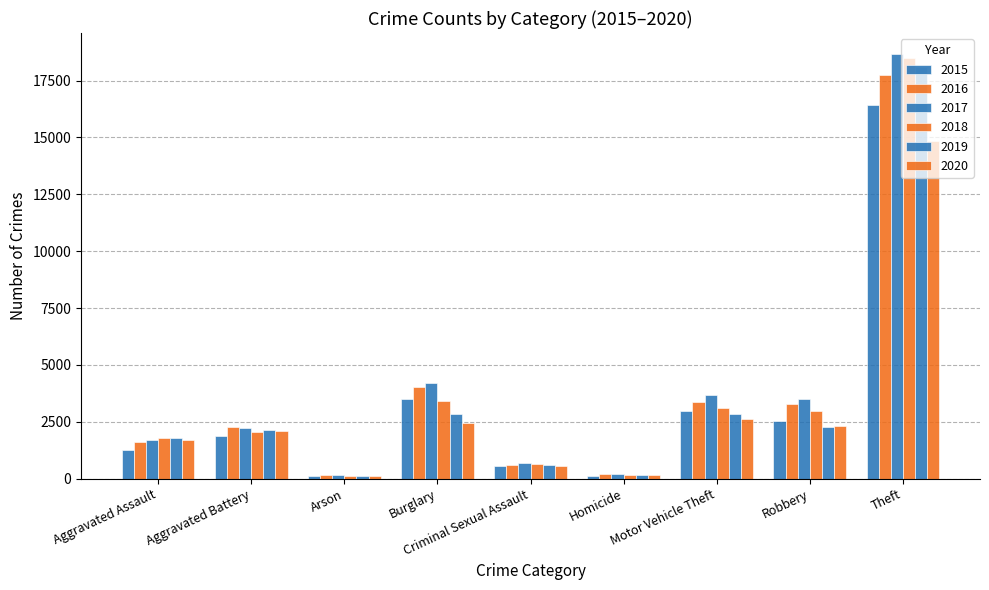

How many bars are there in each group?

6